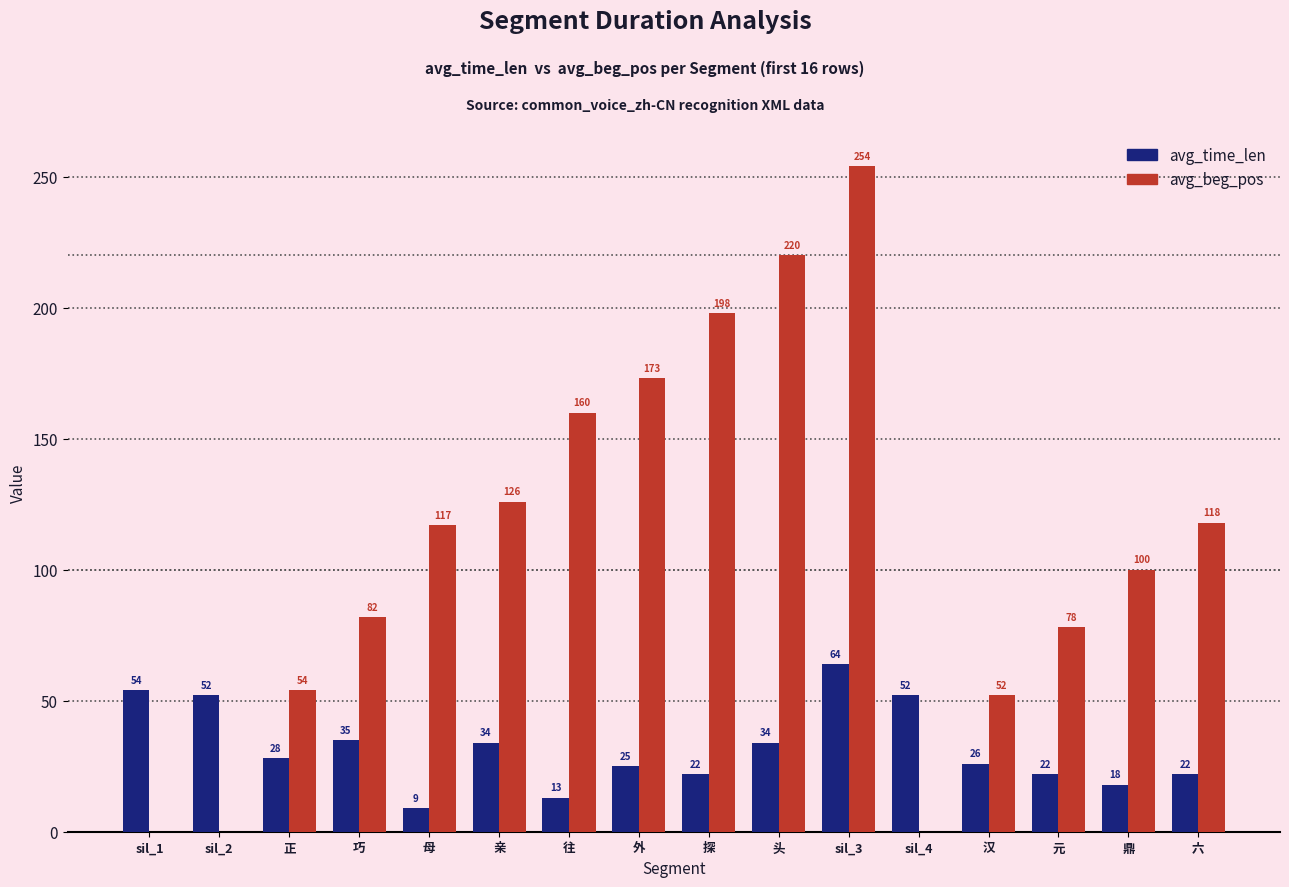

True or false: avg_beg_pos has a value of 367 at 头.

False